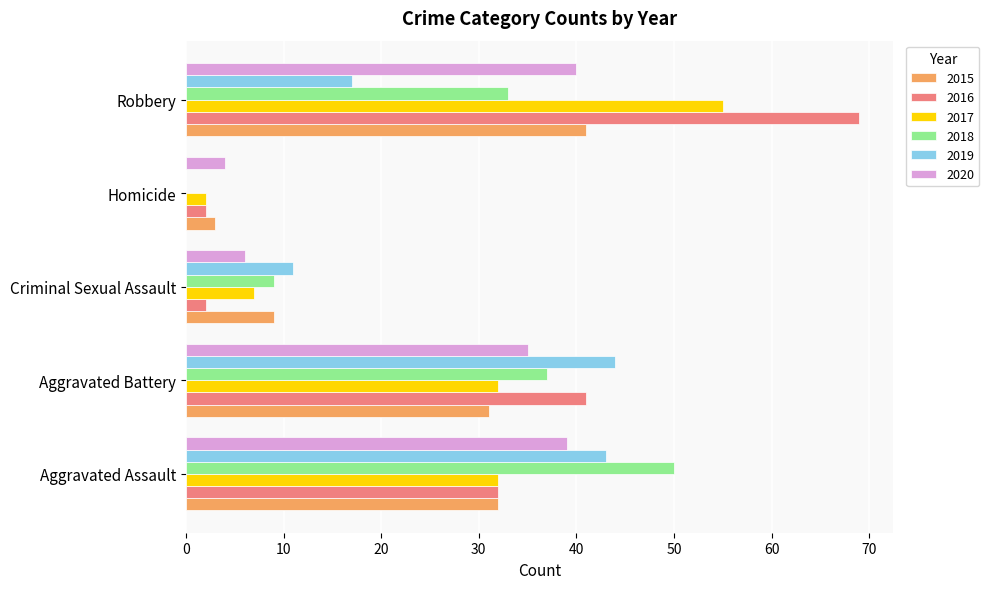

Where is 2015 nearest to the value 22?

Aggravated Battery